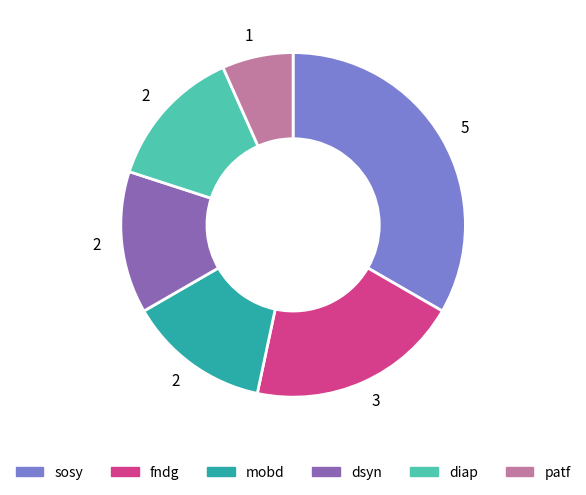

Is there any slice that represents more than half of the pie?

No